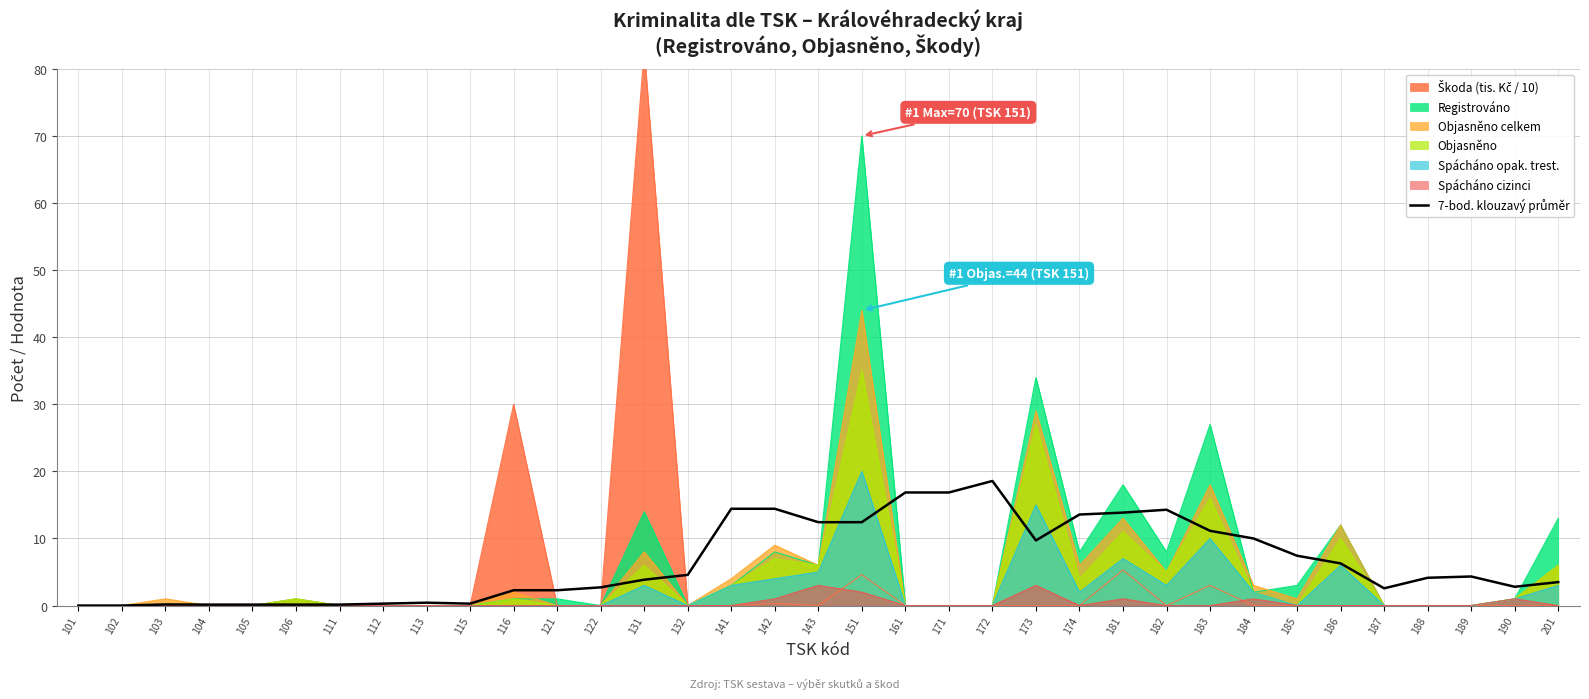

Rank the categories by value from lowest to highest.

101, 102, 104, 105, 106, 111, 103, 112, 115, 113, 116, 121, 187, 122, 190, 201, 131, 188, 189, 132, 186, 185, 173, 184, 183, 143, 151, 174, 181, 182, 141, 142, 161, 171, 172